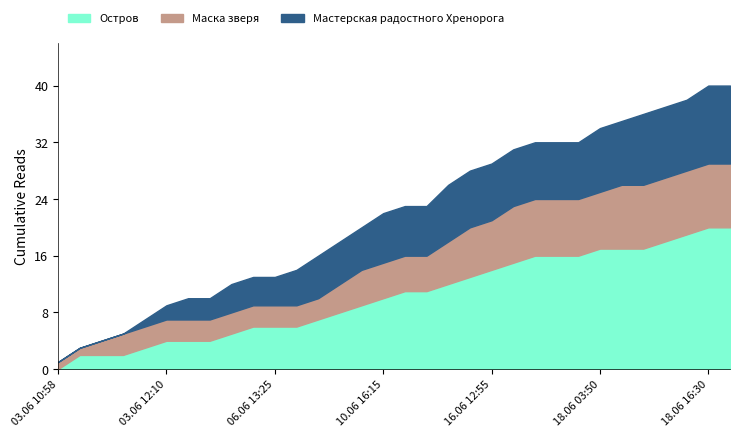

What is the greatest value displayed?

20